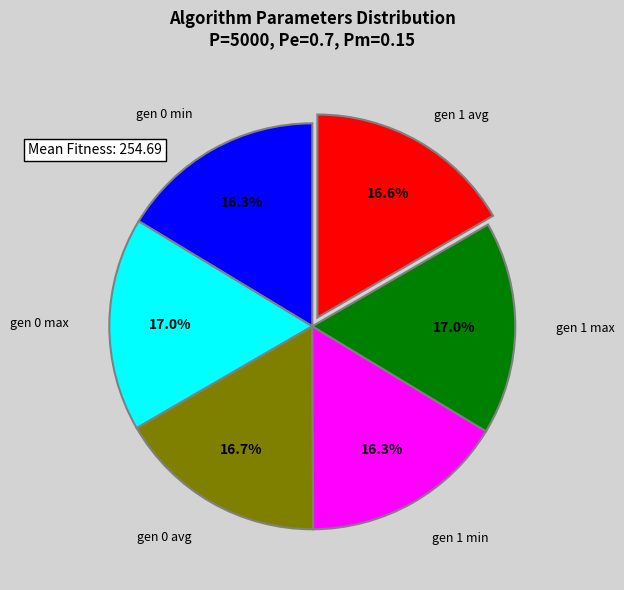

Is there any slice that represents more than half of the pie?

No